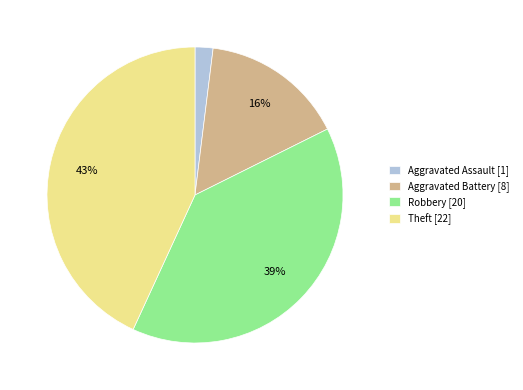

Does Aggravated Assault [1] account for over 50% of the chart?

No